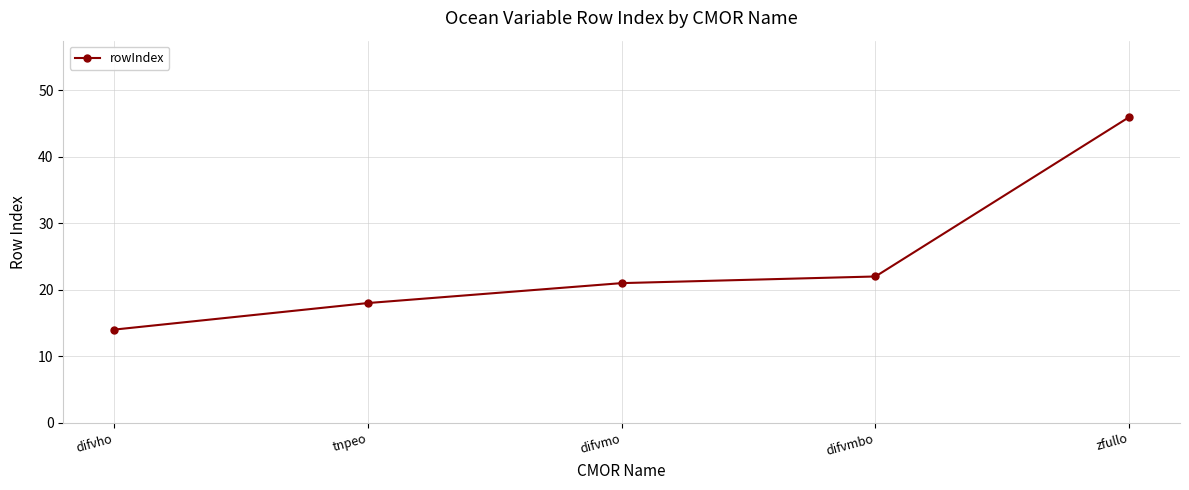

How many series are shown in this chart?

1